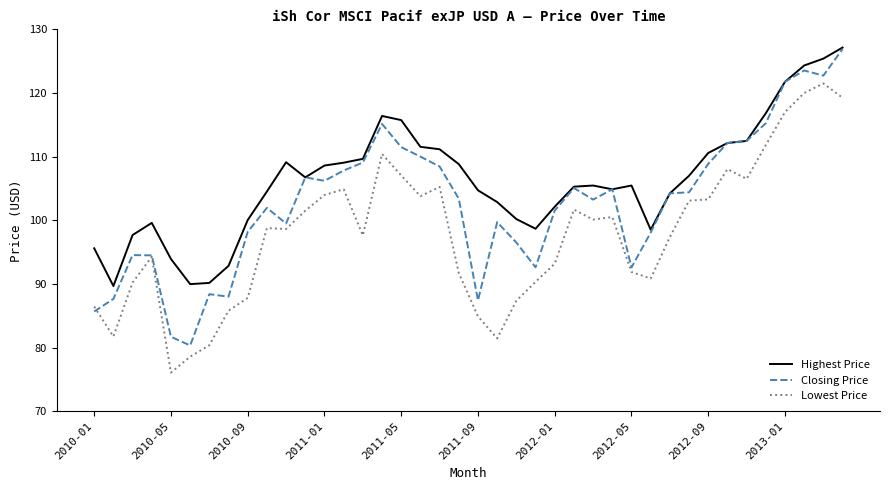

What is the lowest value of the Closing Price series?

80.3